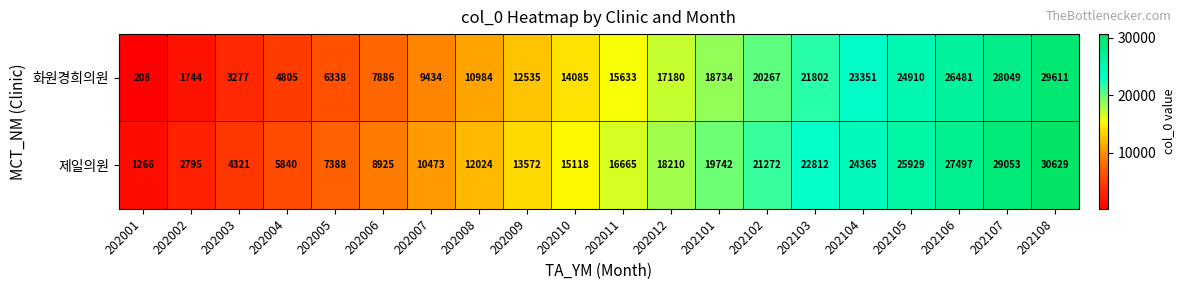

Is it true that 화원경희의원 equals 15378 at 202105?

False